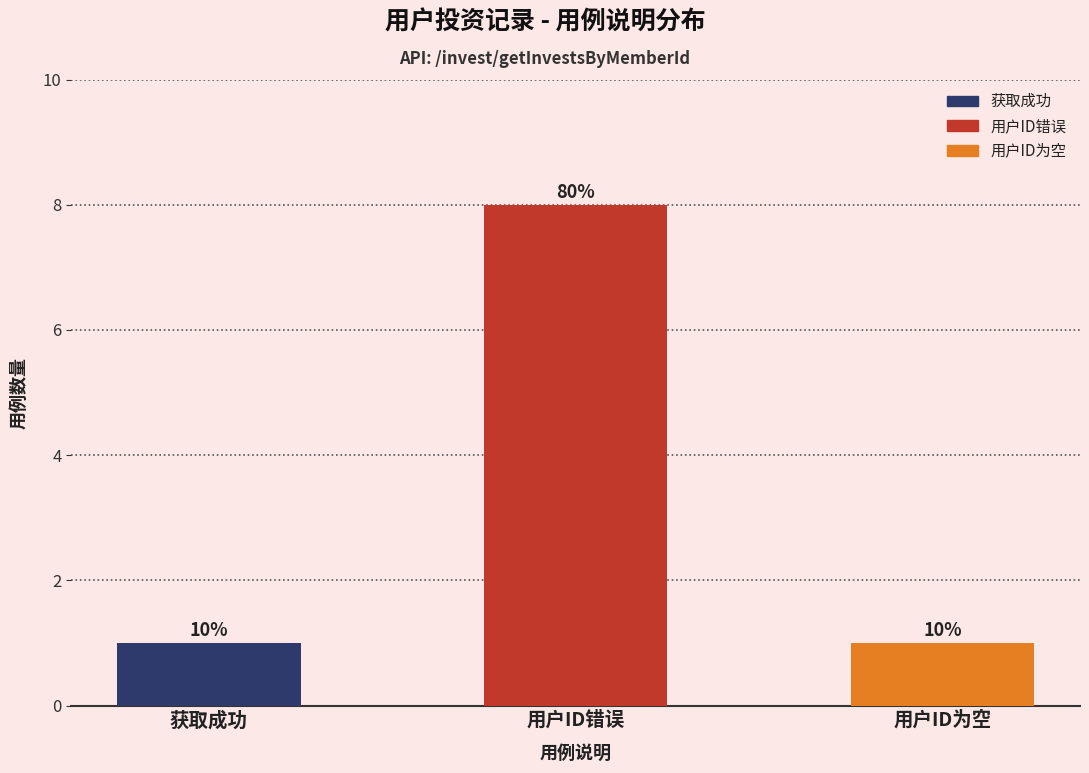

What is the smallest value displayed?

1